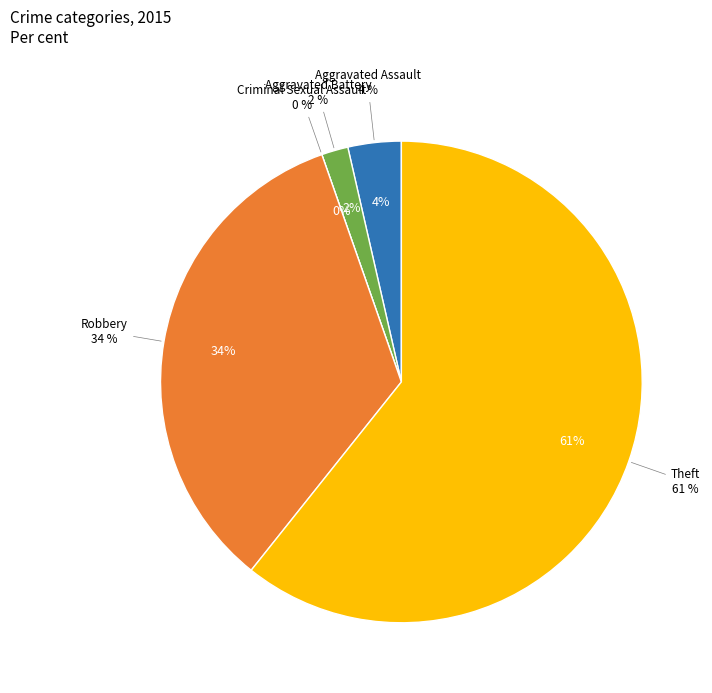

Which category has the biggest portion of the pie?

Theft